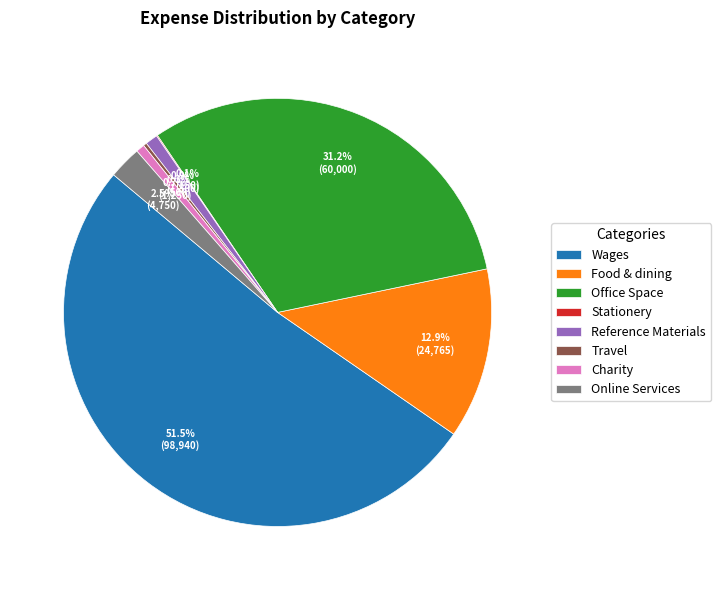

Is there a majority slice in this chart?

Yes